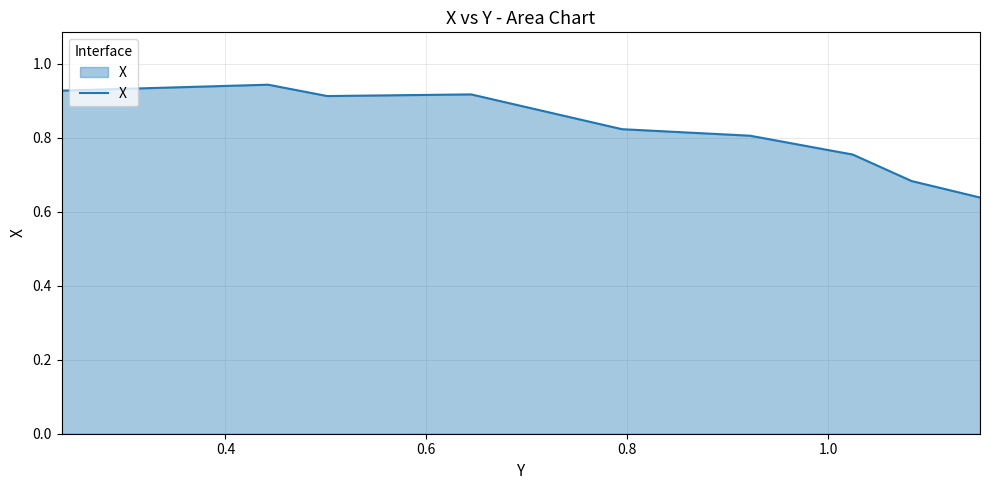

What is the difference between the maximum and minimum values?

0.3